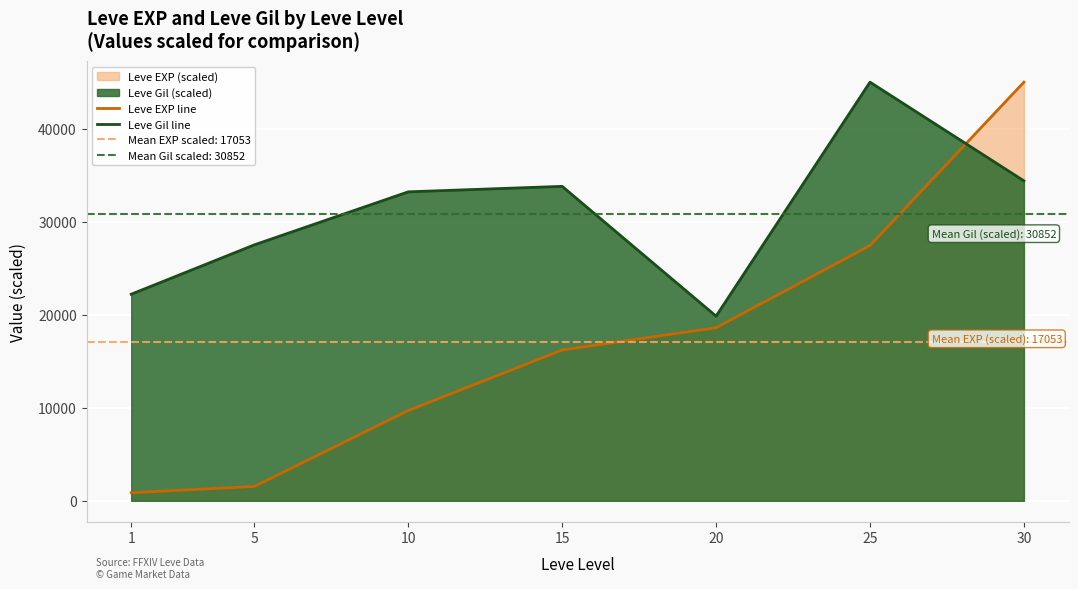

What is the total value across all series at 30?

79388.6